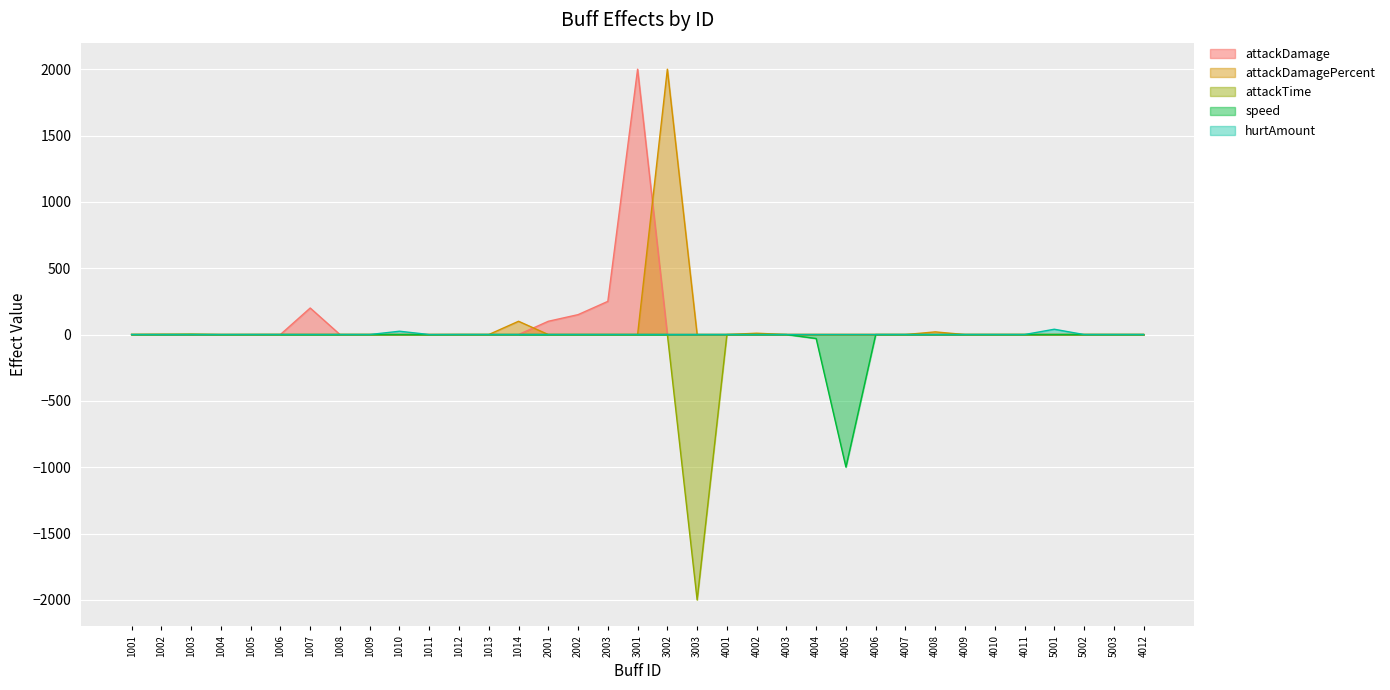

Reading left to right, list all the values displayed in this chart.

attackDamage: 1001=0.0	1002=0.0	1003=0.0	1004=0.0	1005=0.0	1006=0.5	1007=200.0	1008=0.0	1009=0.0	1010=0.0	1011=0.0	1012=0.0	1013=0.0	1014=0.0	2001=100.0	2002=150.0	2003=250.0	3001=2000.0	3002=0.0	3003=0.0	4001=0.0	4002=0.0	4003=0.0	4004=0.0	4005=0.0	4006=0.0	4007=0.0	4008=0.0	4009=0.0	4010=0.0	4011=0.0	5001=0.0	5002=0.0	5003=0.0	4012=0.0
attackDamagePercent: 1001=0.5	1002=2.0	1003=0.0	1004=0.0	1005=0.0	1006=0.0	1007=0.0	1008=0.0	1009=0.0	1010=0.0	1011=0.0	1012=0.0	1013=0.0	1014=100.0	2001=0.0	2002=0.0	2003=0.0	3001=0.0	3002=2000.0	3003=0.0	4001=0.0	4002=10.0	4003=0.0	4004=0.0	4005=0.0	4006=0.0	4007=0.0	4008=20.0	4009=0.0	4010=0.0	4011=0.0	5001=0.0	5002=0.0	5003=0.0	4012=0.0
attackTime: 1001=0.0	1002=0.0	1003=3.0	1004=0.0	1005=0.0	1006=0.0	1007=0.0	1008=-0.0	1009=0.0	1010=0.0	1011=0.0	1012=0.0	1013=0.0	1014=0.0	2001=0.0	2002=0.0	2003=0.0	3001=0.0	3002=0.0	3003=-2000.0	4001=0.0	4002=0.0	4003=0.0	4004=0.0	4005=0.0	4006=0.0	4007=0.0	4008=0.0	4009=0.0	4010=0.0	4011=0.0	5001=0.0	5002=0.0	5003=0.0	4012=0.0
speed: 1001=0.0	1002=0.0	1003=0.0	1004=-0.5	1005=0.0	1006=0.0	1007=0.0	1008=0.0	1009=0.0	1010=0.0	1011=-1.0	1012=0.0	1013=0.0	1014=0.0	2001=0.0	2002=0.0	2003=0.0	3001=0.0	3002=0.0	3003=0.0	4001=0.0	4002=0.0	4003=0.0	4004=-30.0	4005=-999.0	4006=0.0	4007=0.0	4008=0.0	4009=0.0	4010=0.0	4011=0.0	5001=0.0	5002=0.0	5003=0.0	4012=0.0
hurtAmount: 1001=0.0	1002=0.0	1003=0.0	1004=0.0	1005=0.0	1006=0.0	1007=0.0	1008=0.0	1009=0.0	1010=25.0	1011=0.0	1012=0.0	1013=0.0	1014=0.0	2001=0.0	2002=0.0	2003=0.0	3001=0.0	3002=0.0	3003=0.0	4001=0.0	4002=0.0	4003=0.0	4004=0.0	4005=0.0	4006=0.0	4007=0.0	4008=0.0	4009=0.0	4010=0.0	4011=0.0	5001=40.0	5002=0.0	5003=0.0	4012=0.0